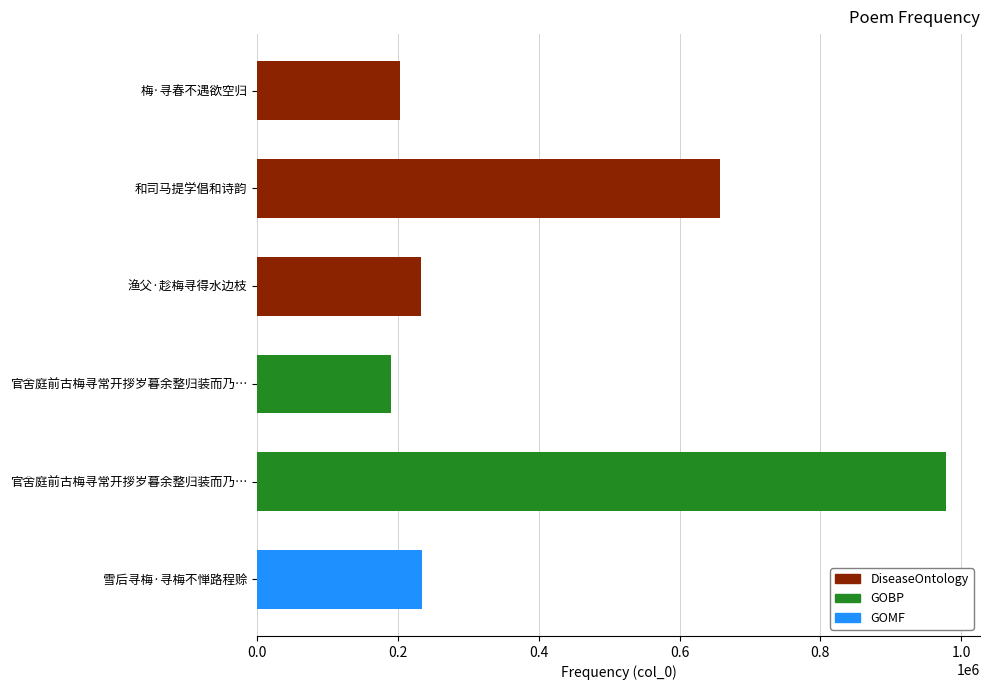

What is the greatest value displayed?

977946